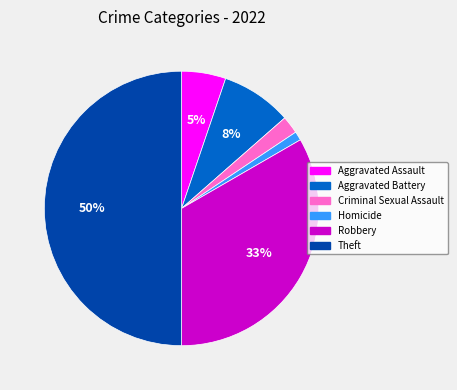

The Robbery slice represents 33% of the pie. True or false?

True